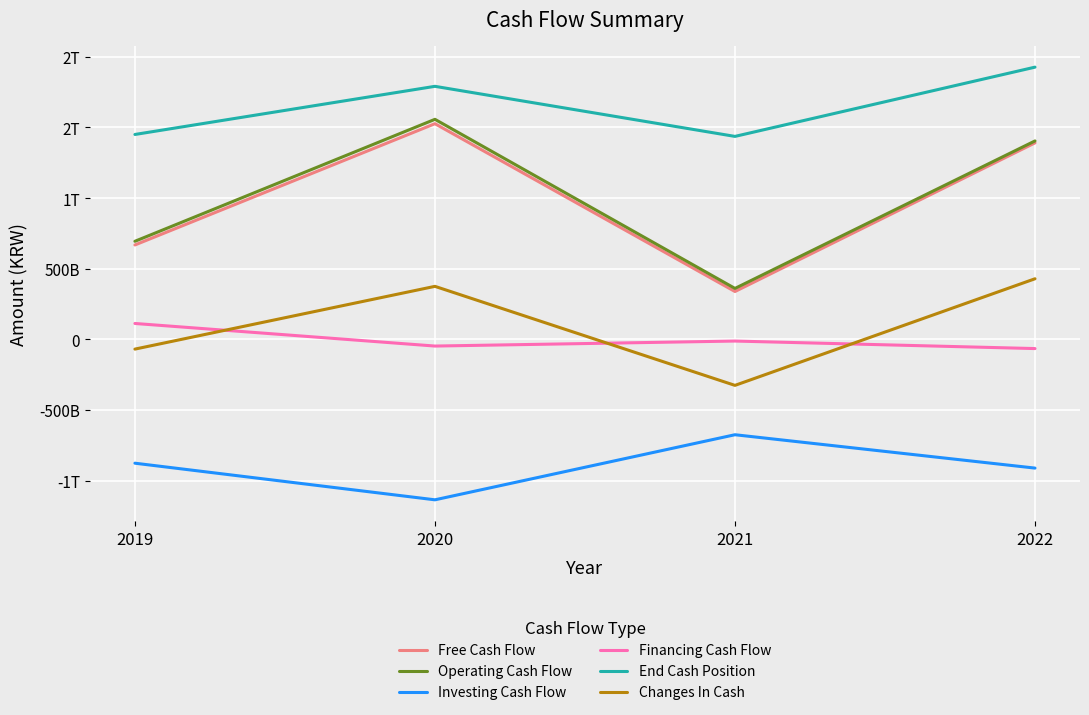

Does the chart display data point markers on the line(s)?

No